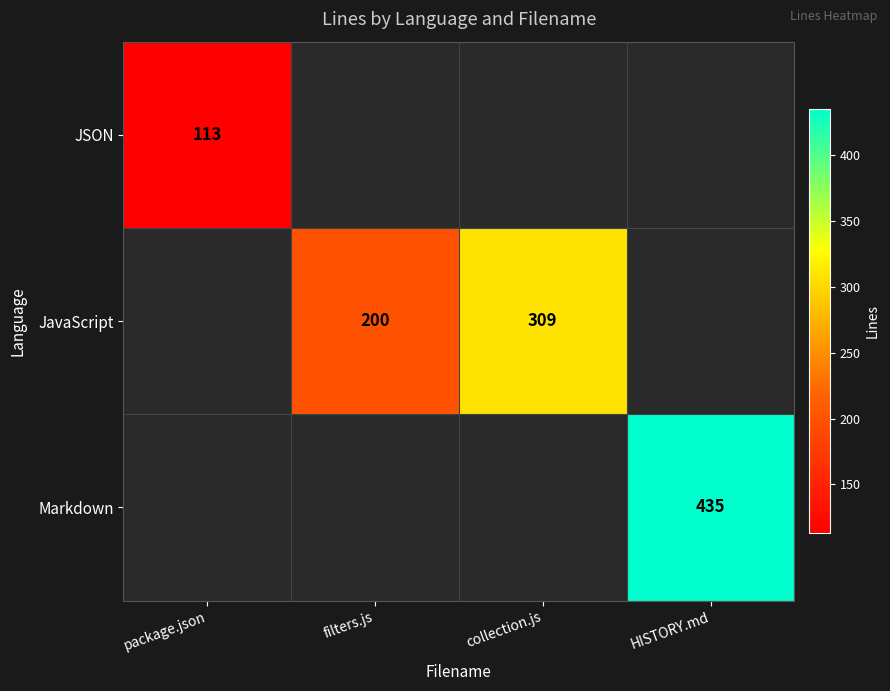

What is the sum of the JavaScript values at collection.js and filters.js?

509